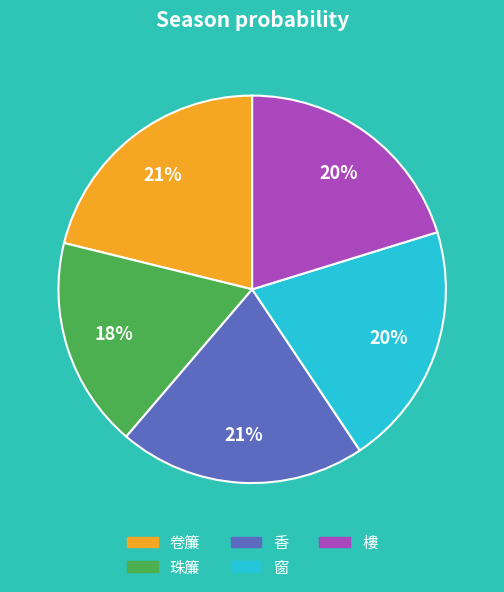

Combined, do 樓 and 卷簾 account for over 50%?

No